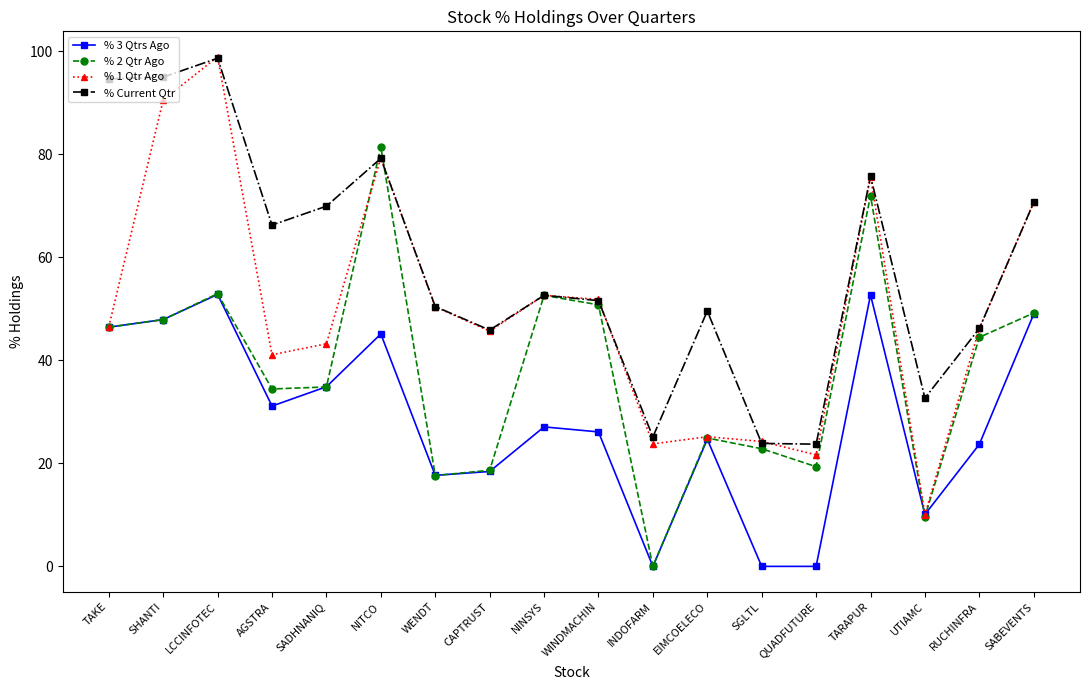

What is the difference between the highest and lowest values at SABEVENTS?

21.7